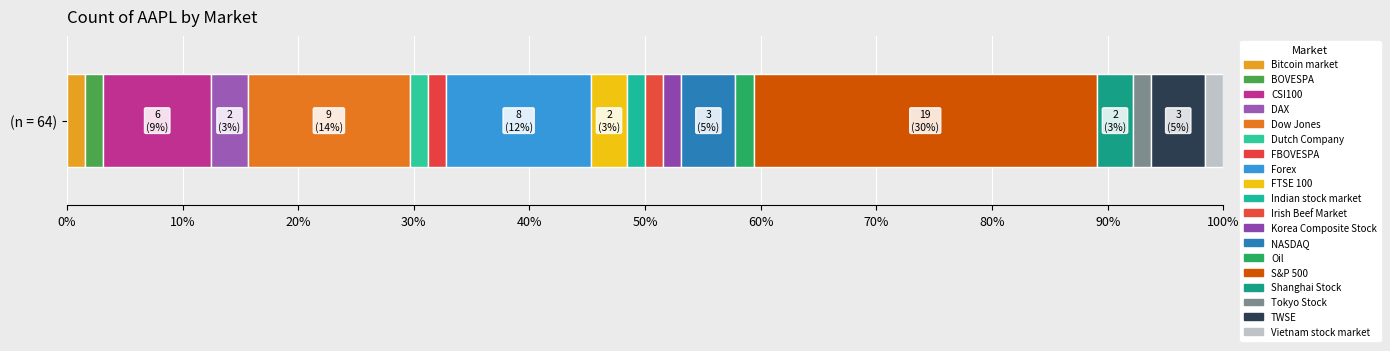

How many bars are there in total?

19